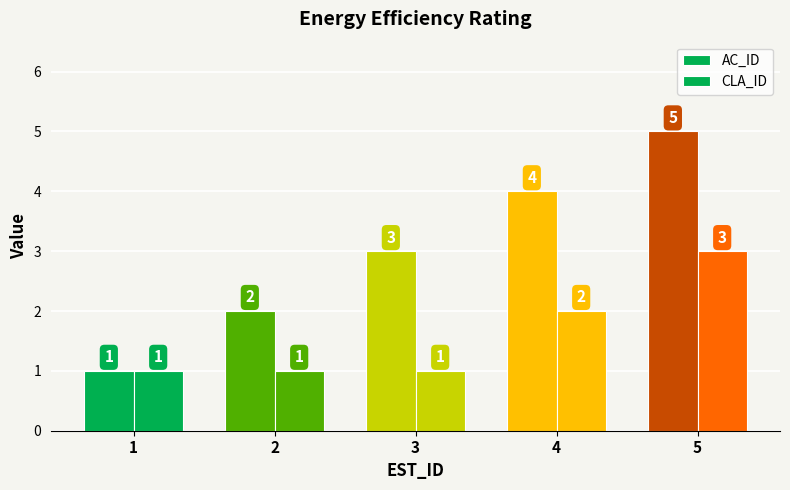

Are the bars horizontal?

No